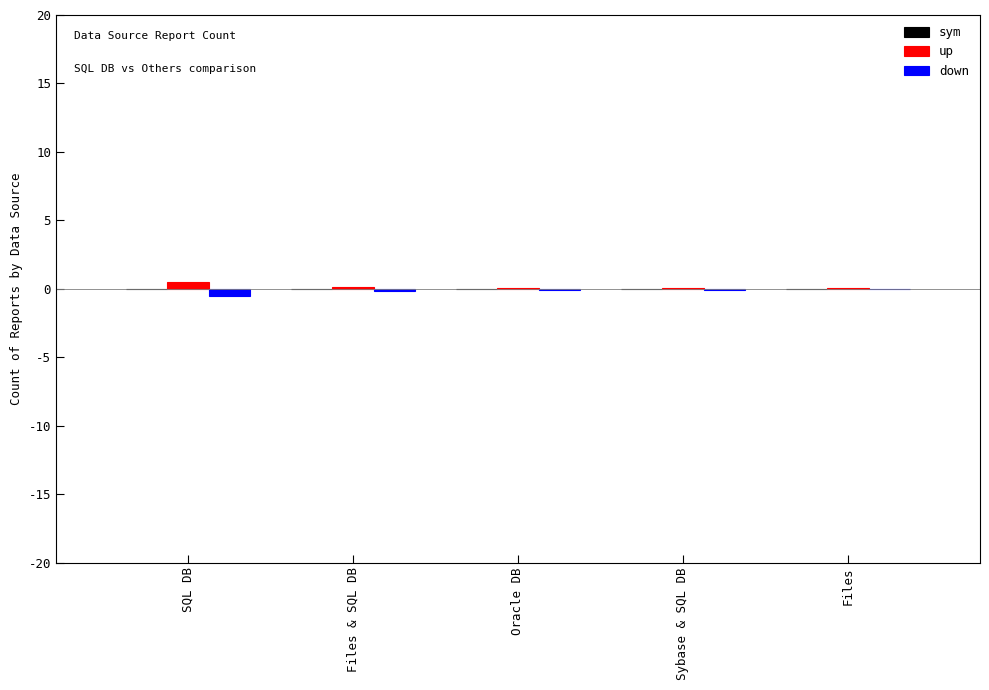

The value of up at Files is 0.0. True or false?

True